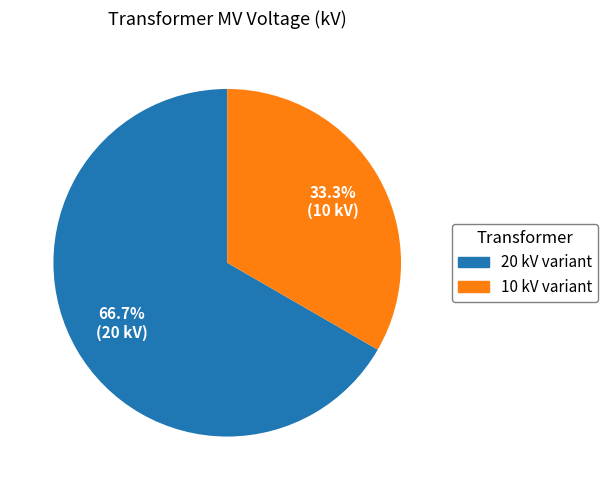

What is the largest slice in the pie chart?

20 kV variant